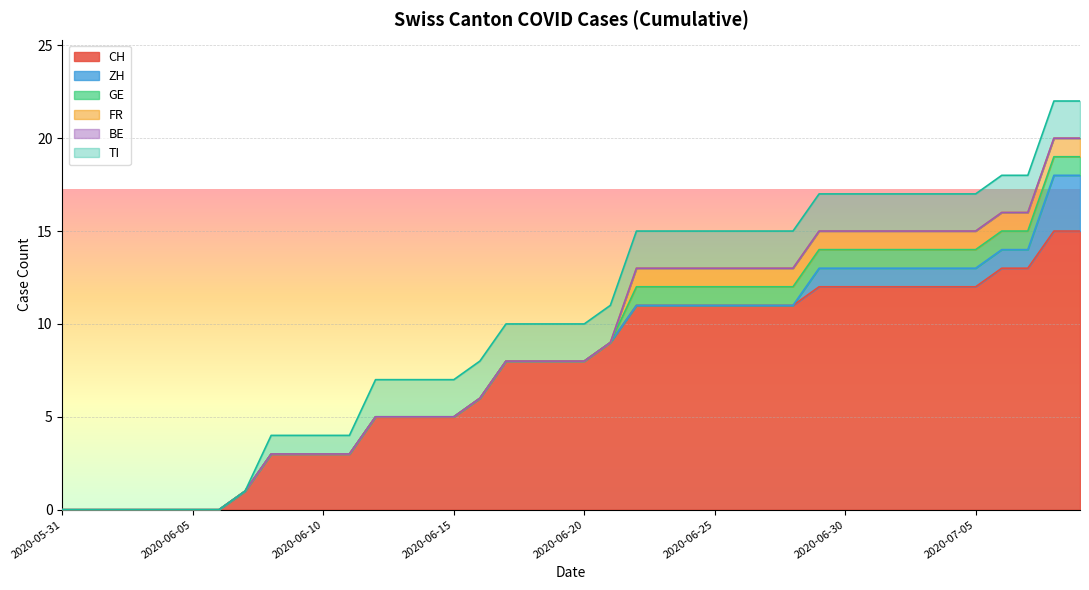

At which category does the chart reach its peak across all series?

2020-07-08